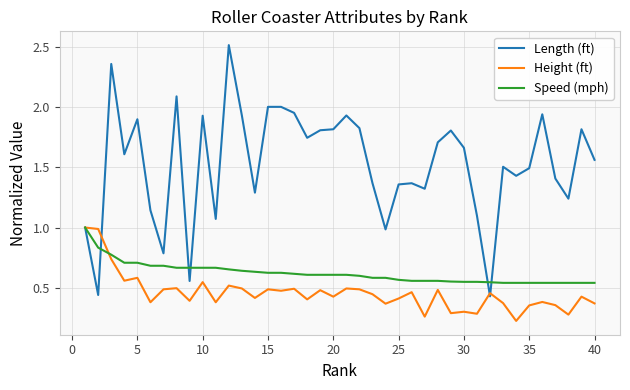

Which series has the widest spread of values?

Length (ft)